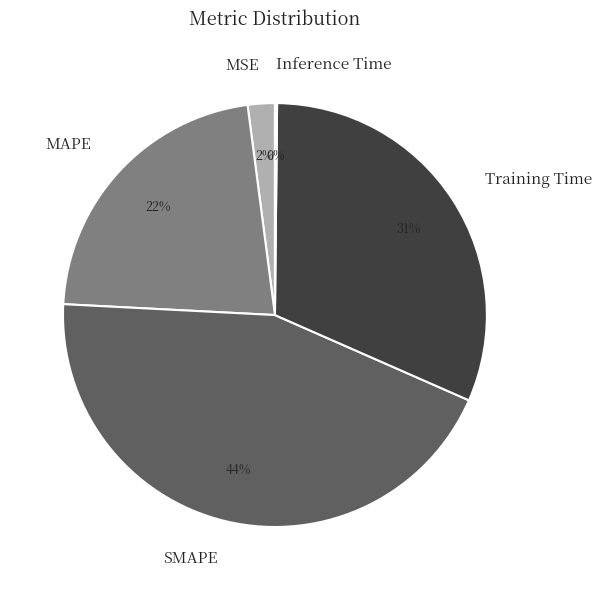

To the nearest percent, what percentage of the pie is SMAPE?

44%